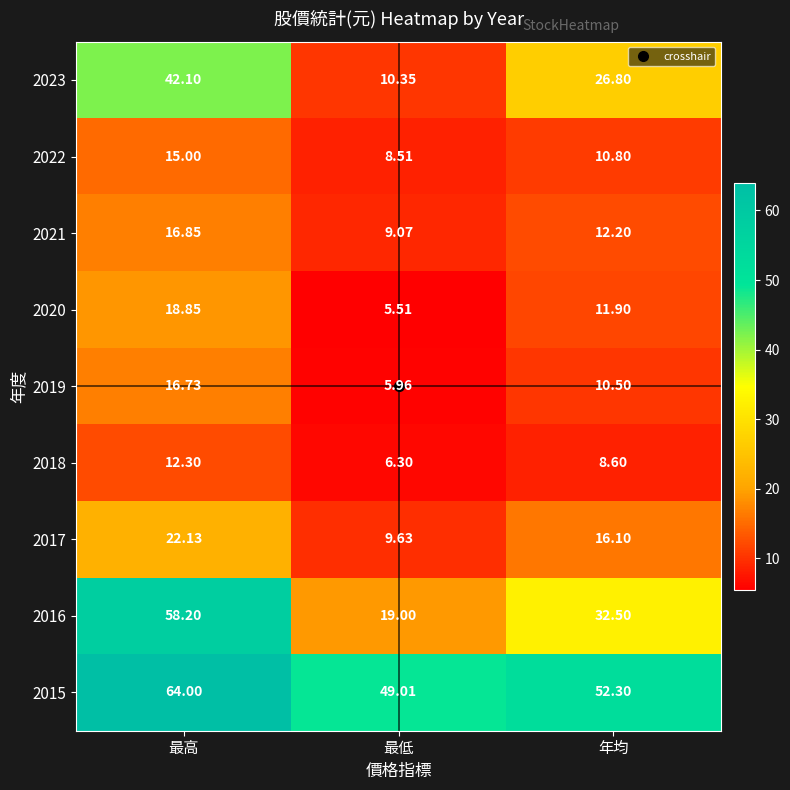

Which series has the widest spread of values?

2016